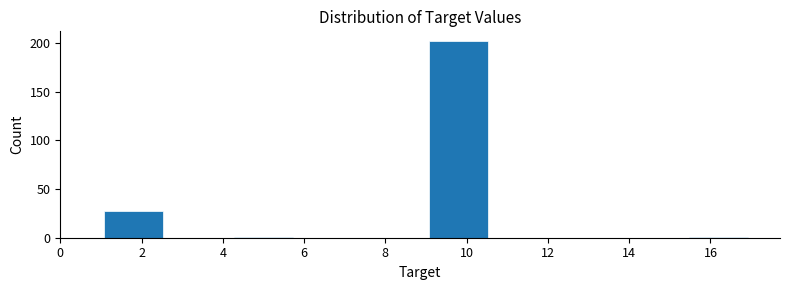

Reading left to right, list every bar in this chart as the range it spans on the x-axis followed by its height. The values are not printed on the chart, so give them approximately, as read against the axis.

1.0 to 2.6: 25
2.6 to 4.2: 0
4.2 to 5.8: under 5
5.8 to 7.4: 0
7.4 to 9.0: 0
9.0 to 10.6: 200
10.6 to 12.2: 0
12.2 to 13.8: 0
13.8 to 15.4: 0
15.4 to 17.0: under 5